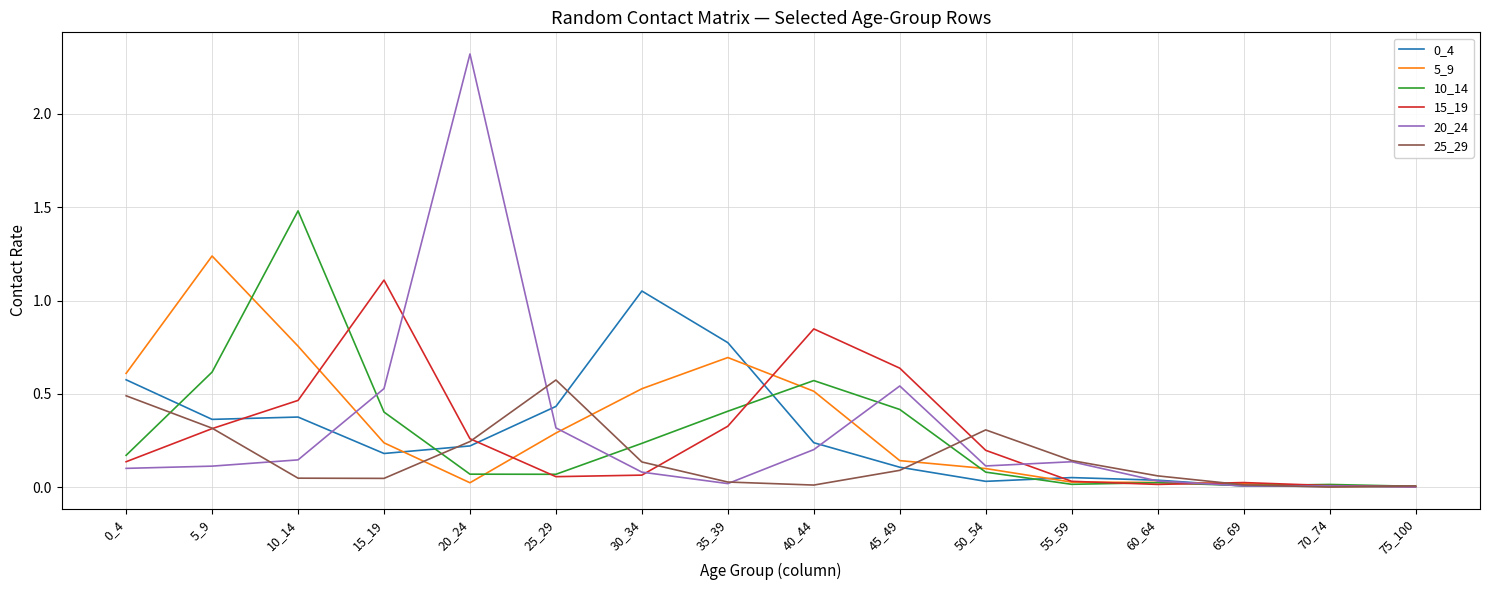

Which series has the largest range (max minus min)?

20_24